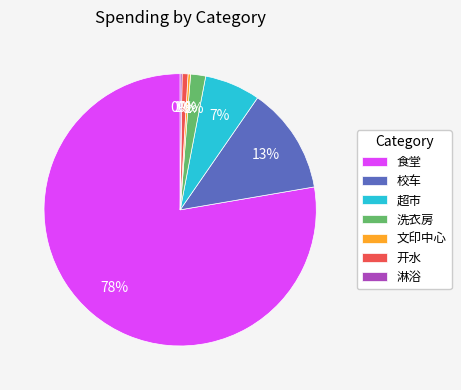

To the nearest percent, what is the average slice percentage?

14%